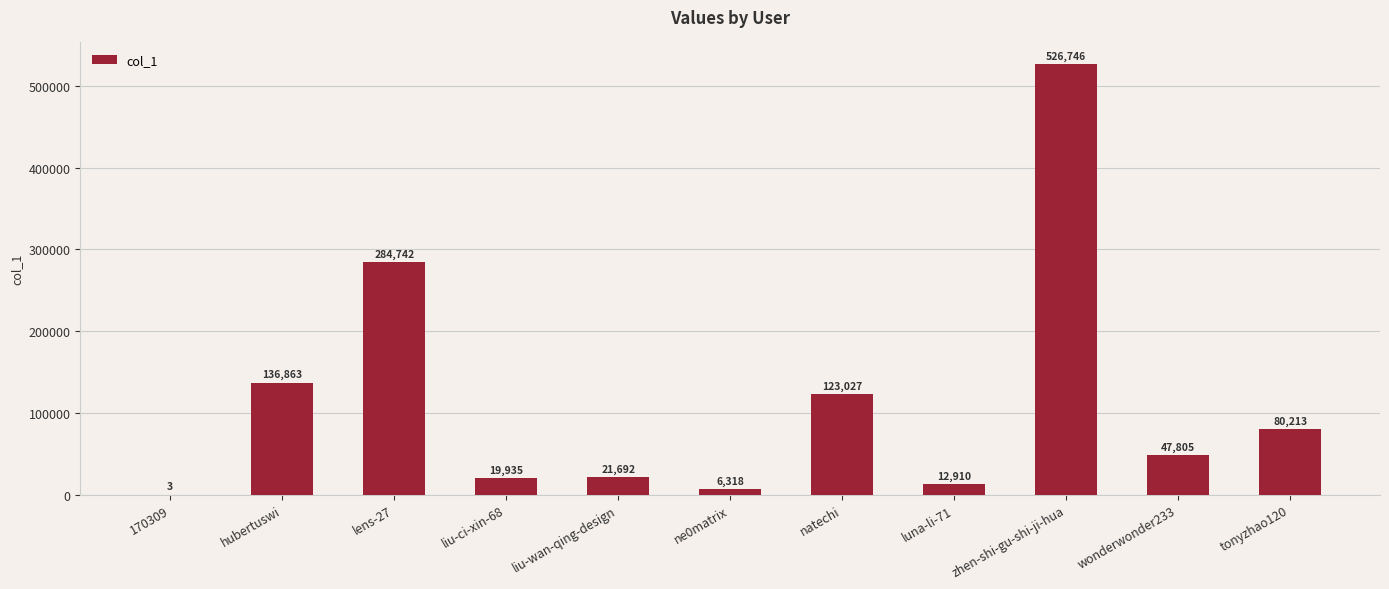

True or false: the data shows 136863 at hubertuswi.

True